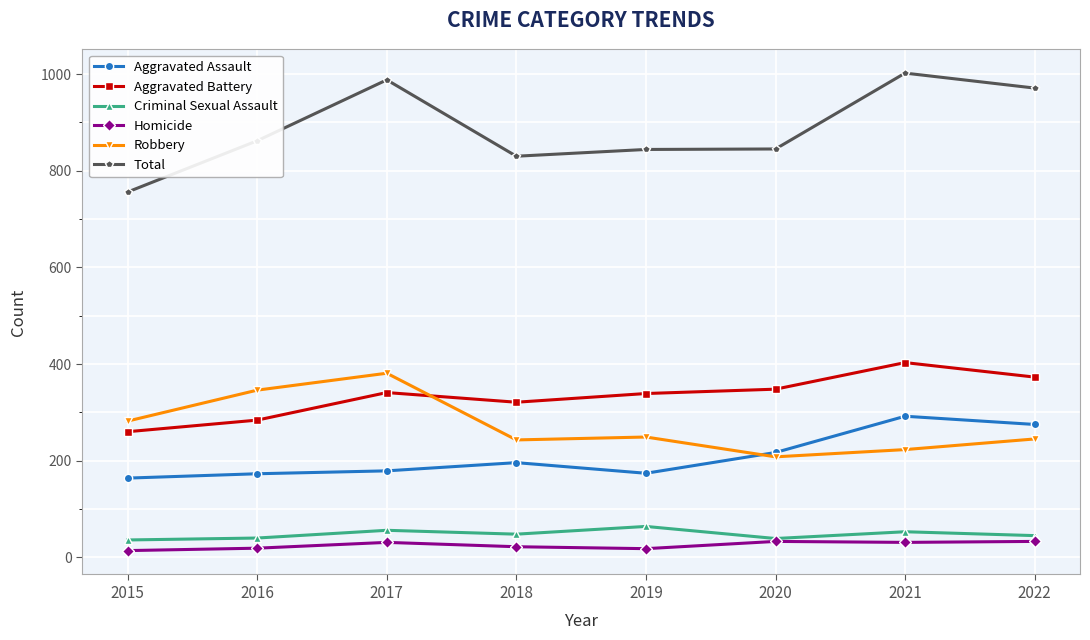

Does the chart have visible grid lines?

Yes